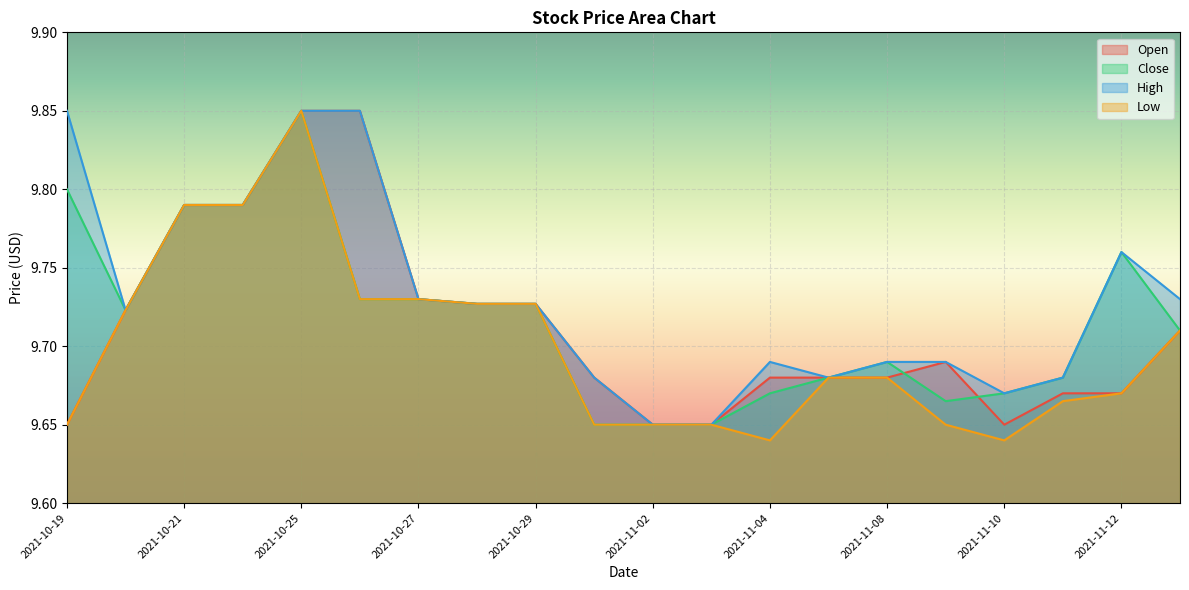

What are all the series names shown in the legend?

Open, Close, High, Low